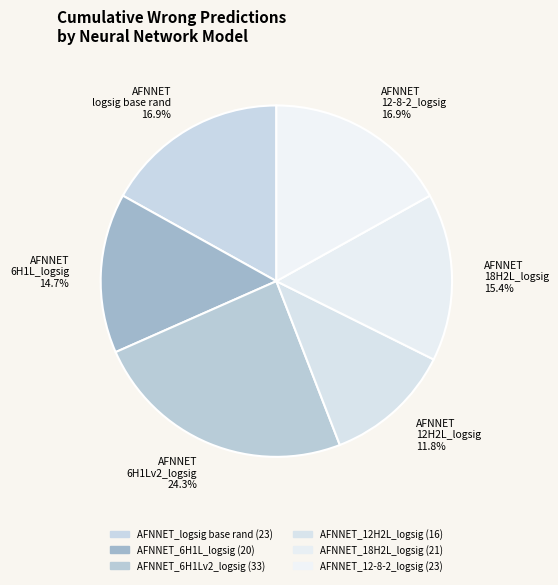

How many segments does this pie chart have?

6